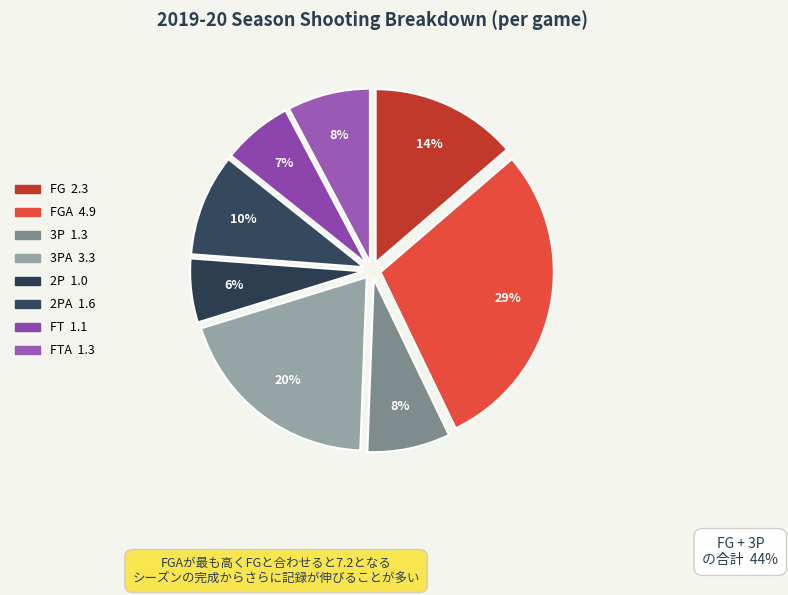

Which category has the smallest portion of the pie?

2P